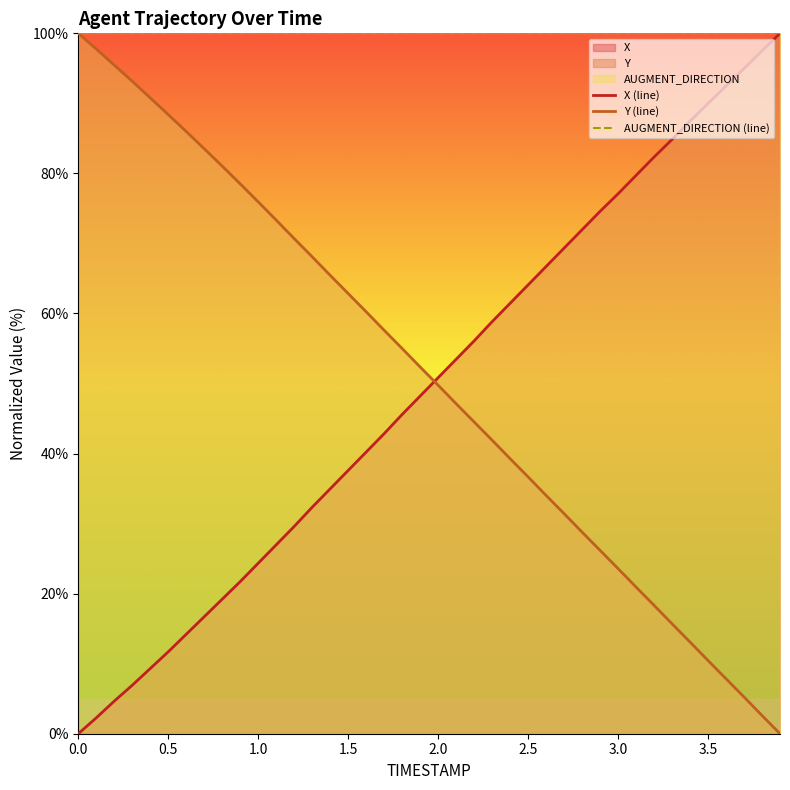

What is the difference between the highest and lowest values at 2.0?

50.2